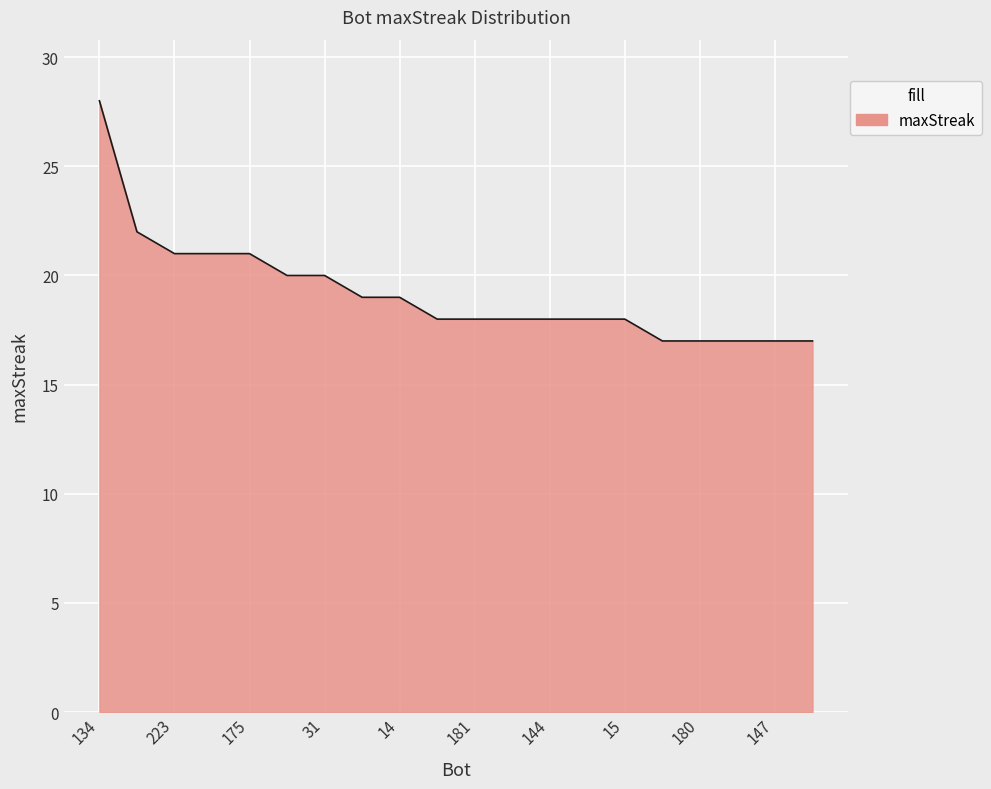

What is the minimum value shown in the chart?

17